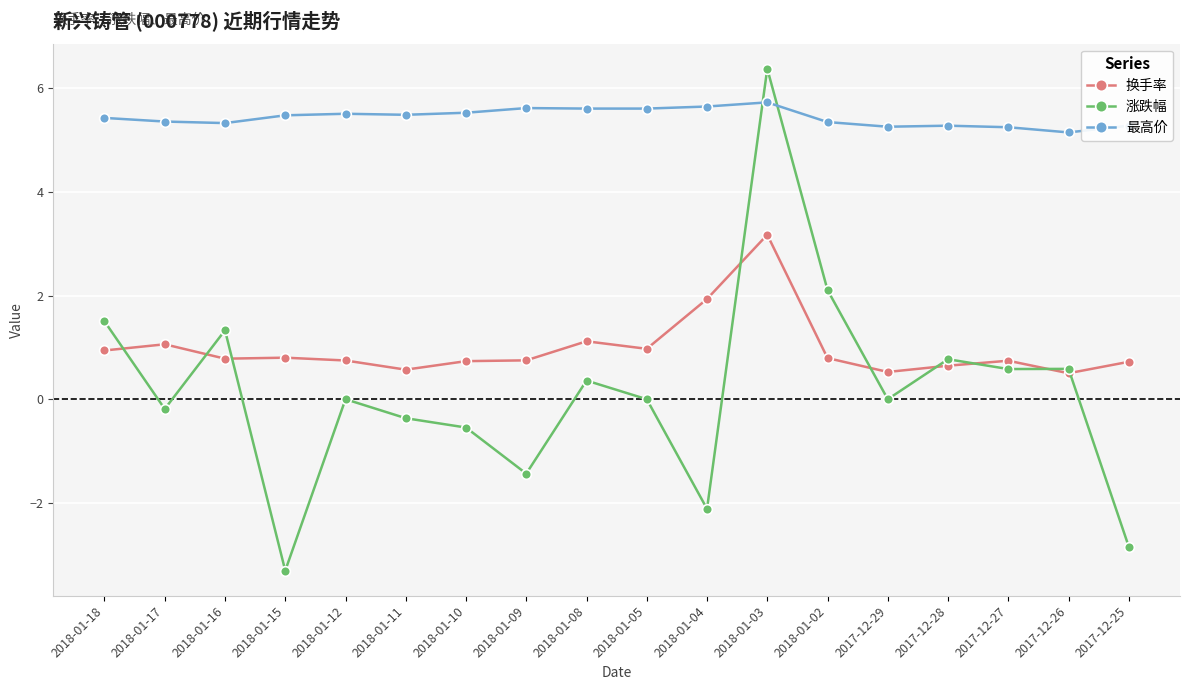

What are all the series names shown in the legend?

换手率, 涨跌幅, 最高价